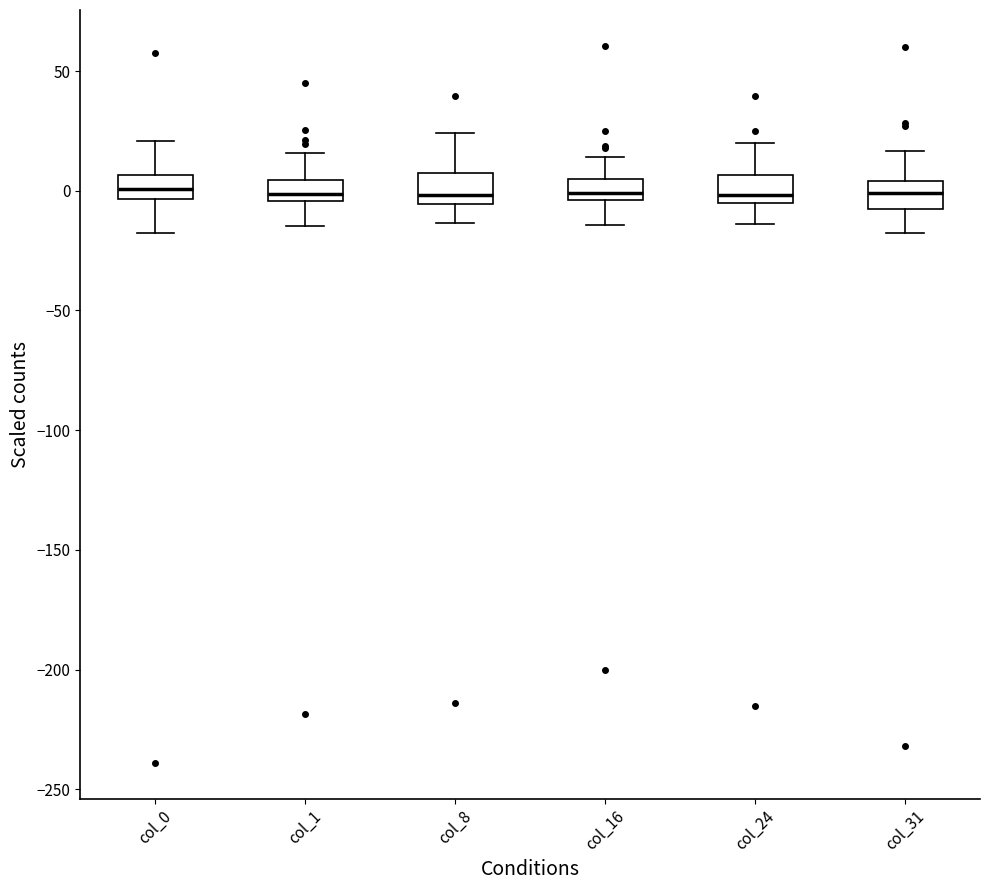

Where does the upper whisker of the box for col_31 end on the y-axis? The values are not printed on the chart, so give them approximately, as read against the axis.

15